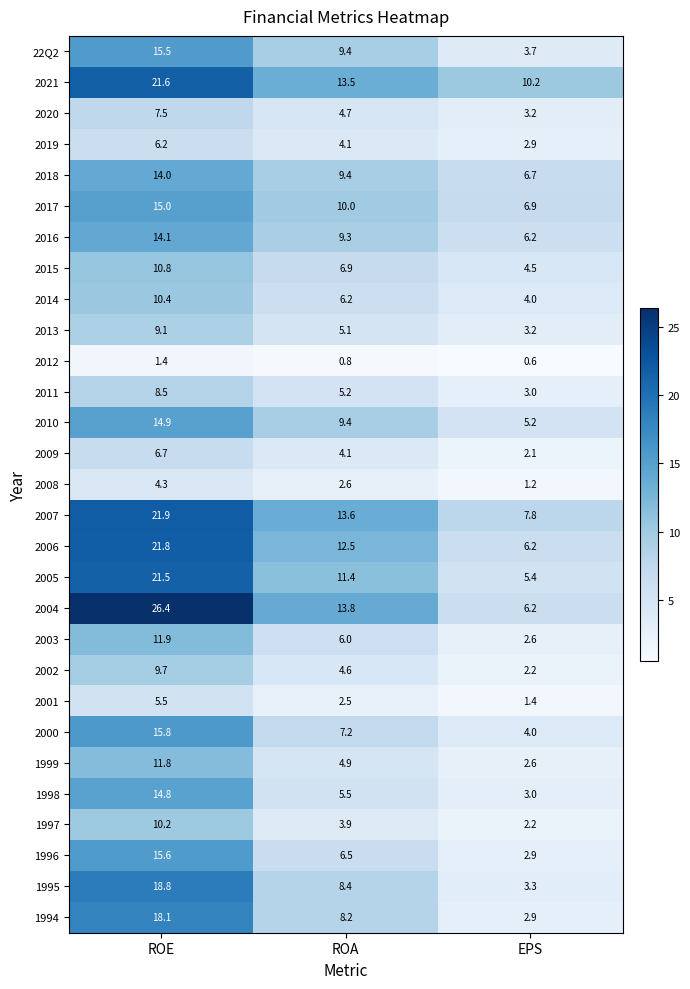

What is the approximate value of 2016 at ROE?

14.1